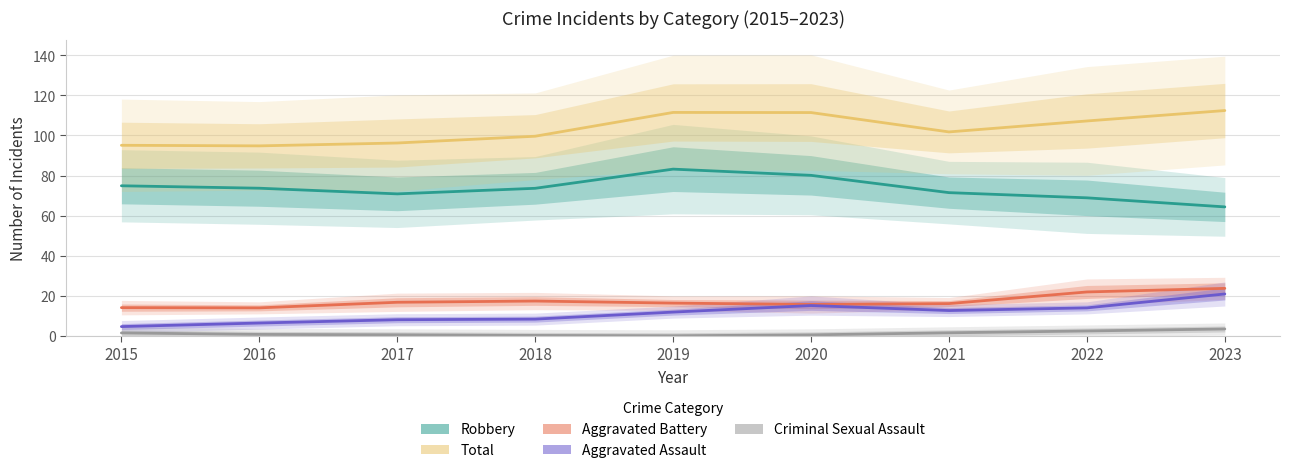

The value of Criminal Sexual Assault at 2018 is 0. True or false?

True